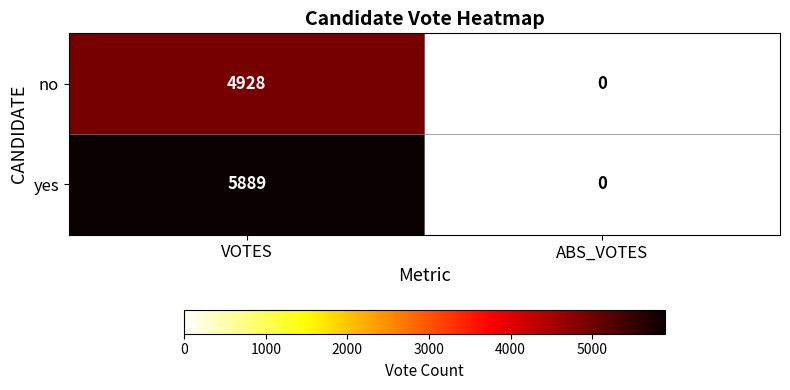

List the series in order of their overall mean, highest first.

yes, no